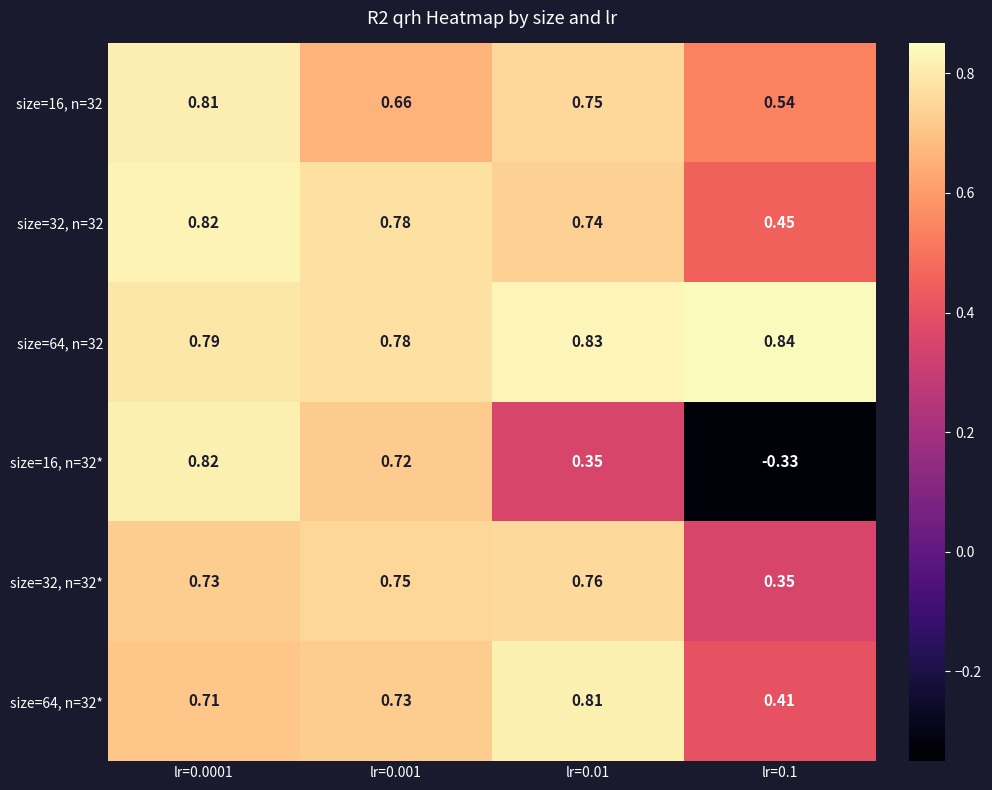

Is the value of size=16, n=32* at lr=0.0001 greater than the value of size=64, n=32* at lr=0.01?

Yes